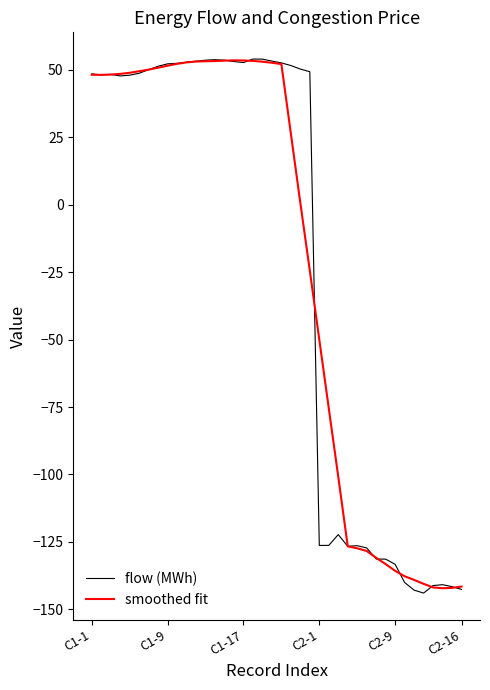

Count the number of data series in this chart.

2